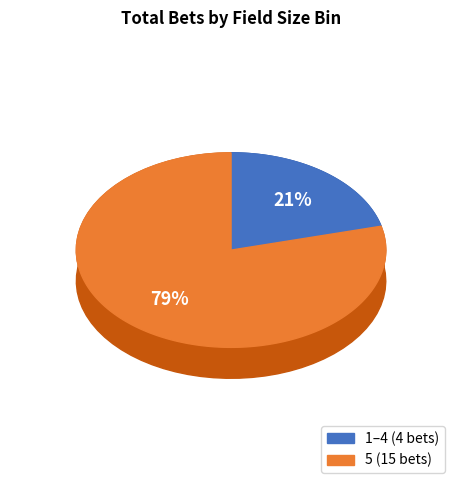

What percentage is the 5 slice, to the nearest percent?

79%